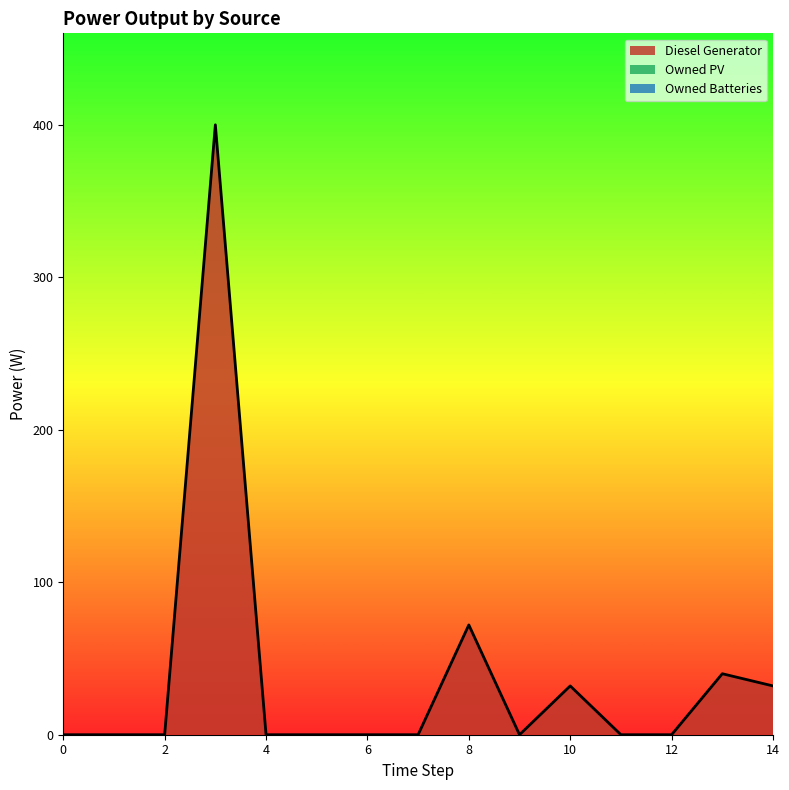

Rank the series by their maximum value, from lowest to highest.

Owned PV, Owned Batteries, Diesel Generator